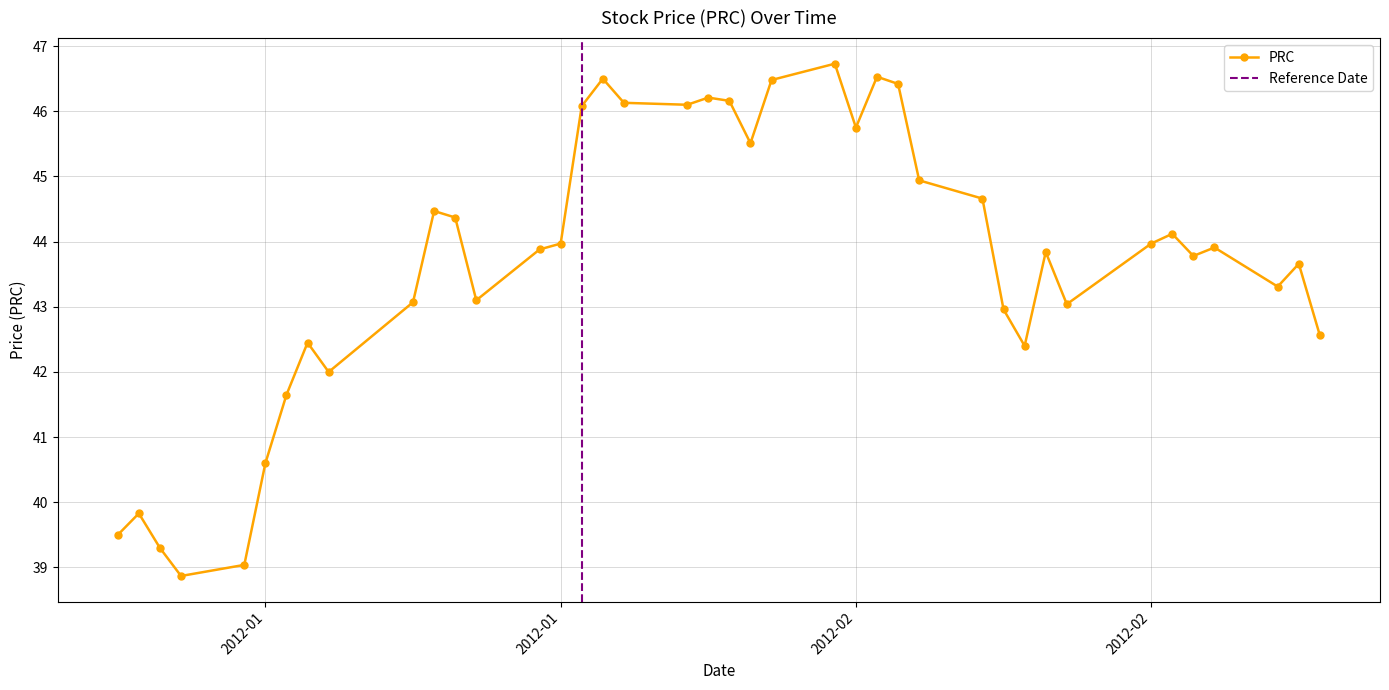

Reading left to right, list all the values displayed in this chart.

39.5	39.8	39.3	38.9	39.0	40.6	41.6	42.5	42.0	43.1	44.5	44.4	43.1	43.9	44.0	46.1	46.5	46.1	46.1	46.2	46.2	45.5	46.5	46.7	45.8	46.5	46.4	44.9	44.7	43.0	42.4	43.8	43.0	44.0	44.1	43.8	43.9	43.3	43.7	42.6